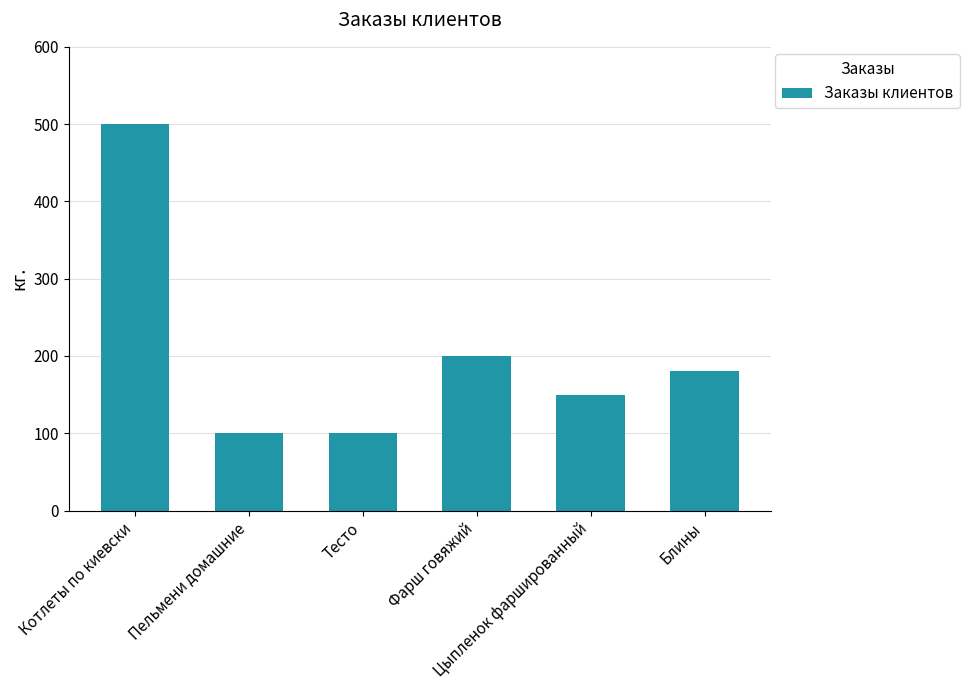

What is the value of the 1st bar from the left?

500